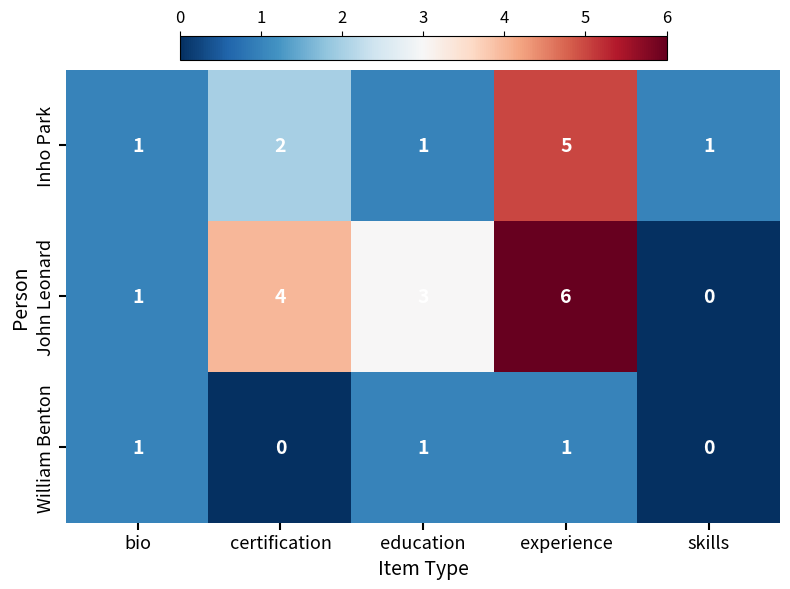

How many distinct data groups are displayed?

3